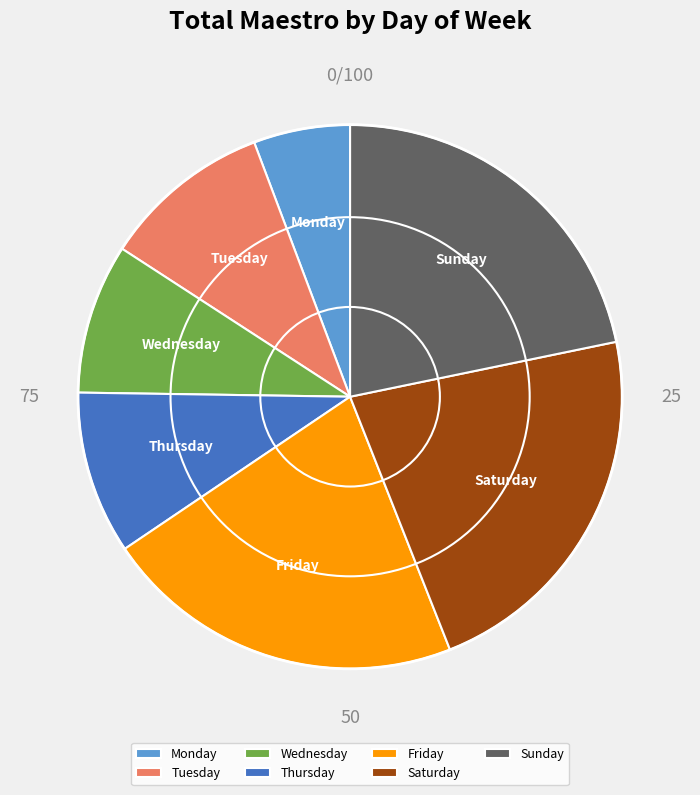

Count the number of slices in the pie.

7